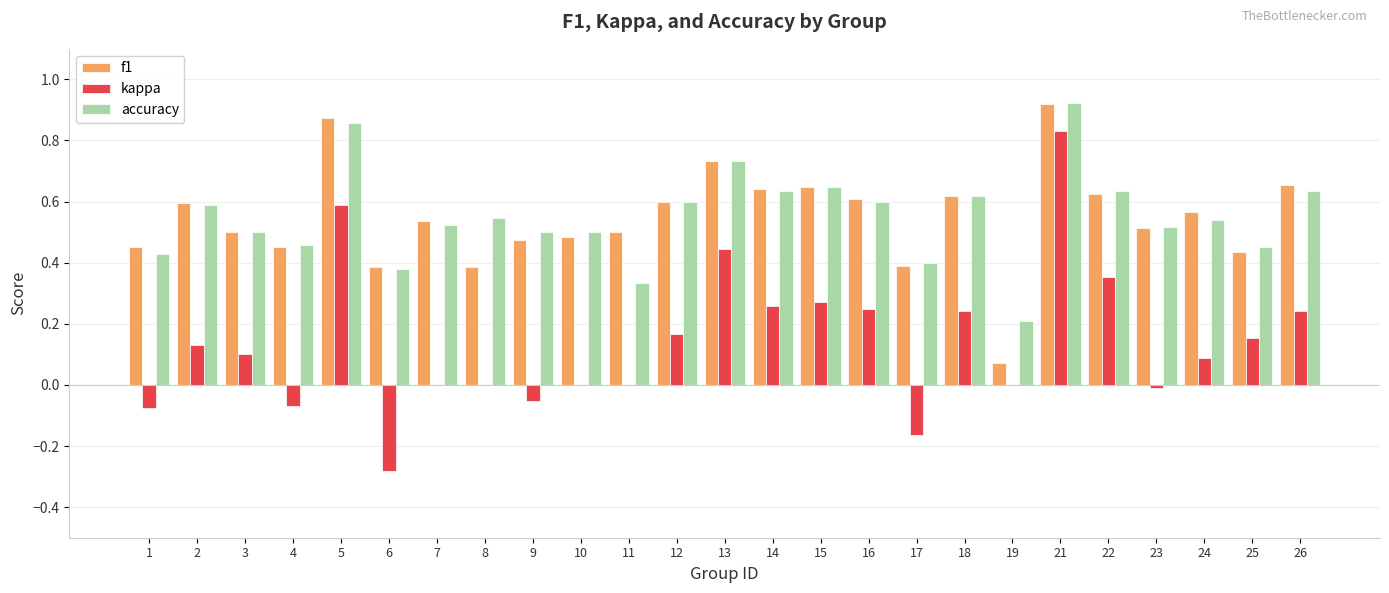

What is the sum of the f1 values at 21 and 1?

1.4